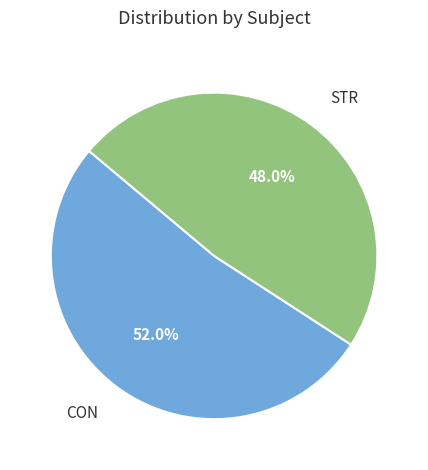

Count the number of slices in the pie.

2